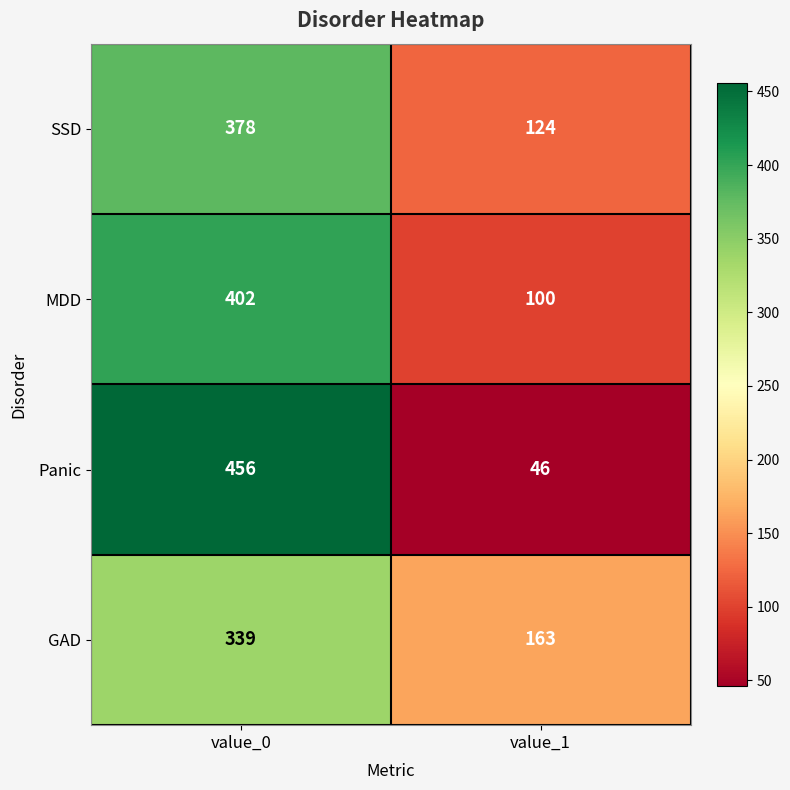

Reading right to left, what are all the values shown in this chart?

SSD: 124	378
MDD: 100	402
Panic: 46	456
GAD: 163	339